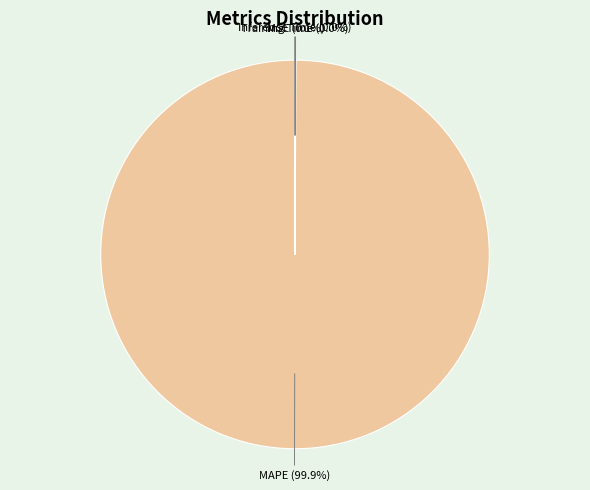

What is the majority slice?

MAPE